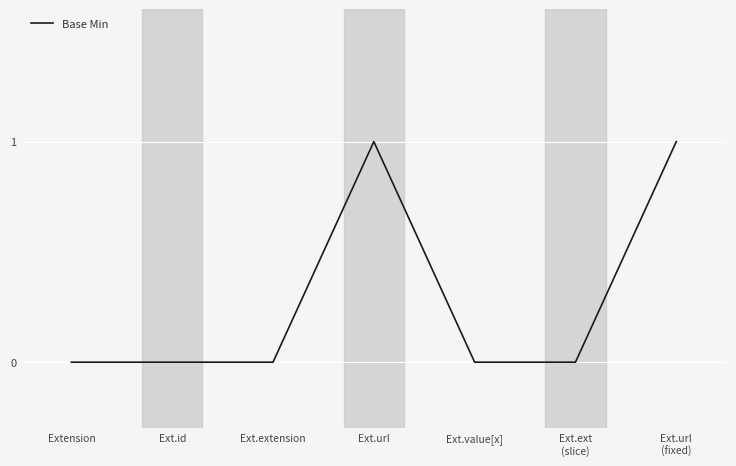

The chart shows a value of 0 at Ext.ext
(slice). True or false?

True